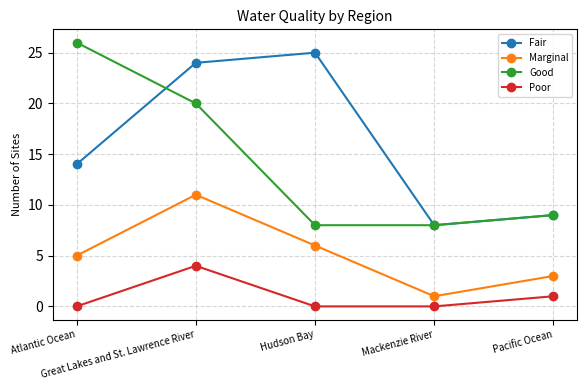

What is the difference between the maximum and second lowest values in the Poor series?

4